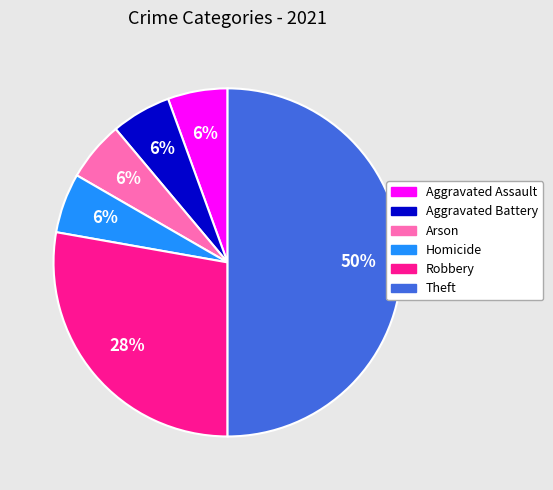

What is the largest slice in the pie chart?

Theft